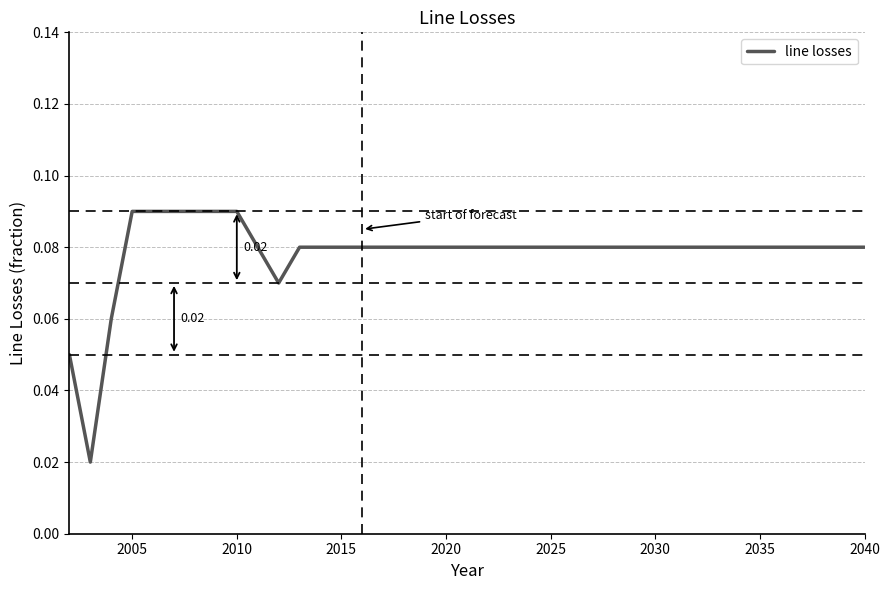

True or false: the data has more than 0 interior local peaks.

False